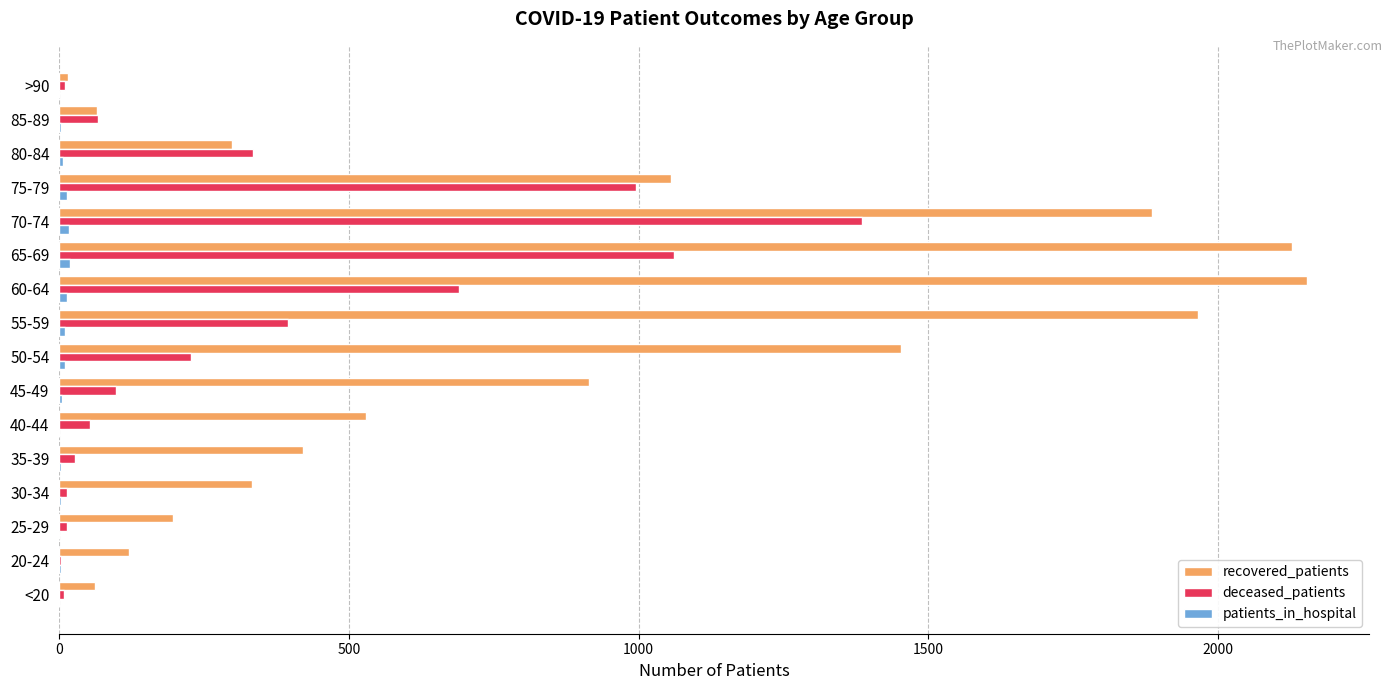

Which series has the largest total across all categories?

recovered_patients